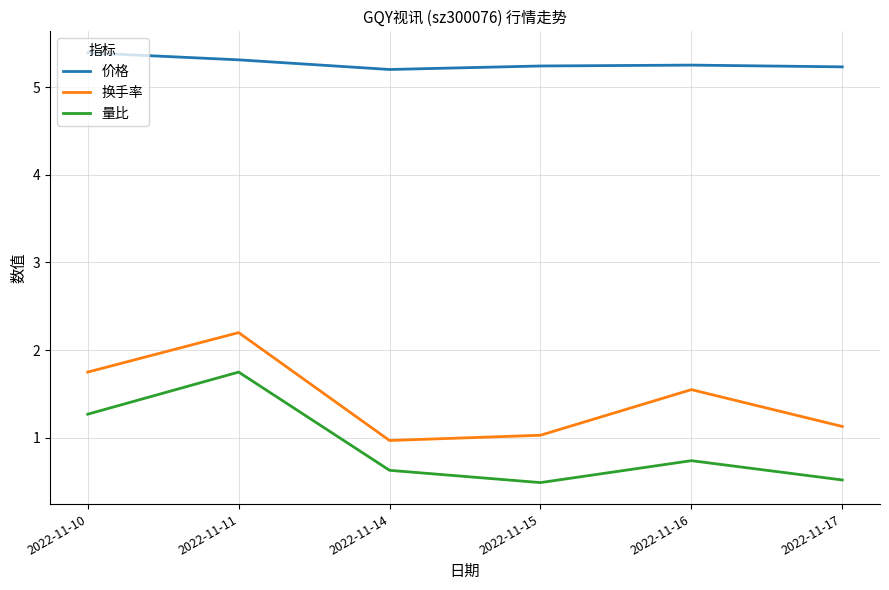

Which series changed the most between 2022-11-10 and 2022-11-17?

量比